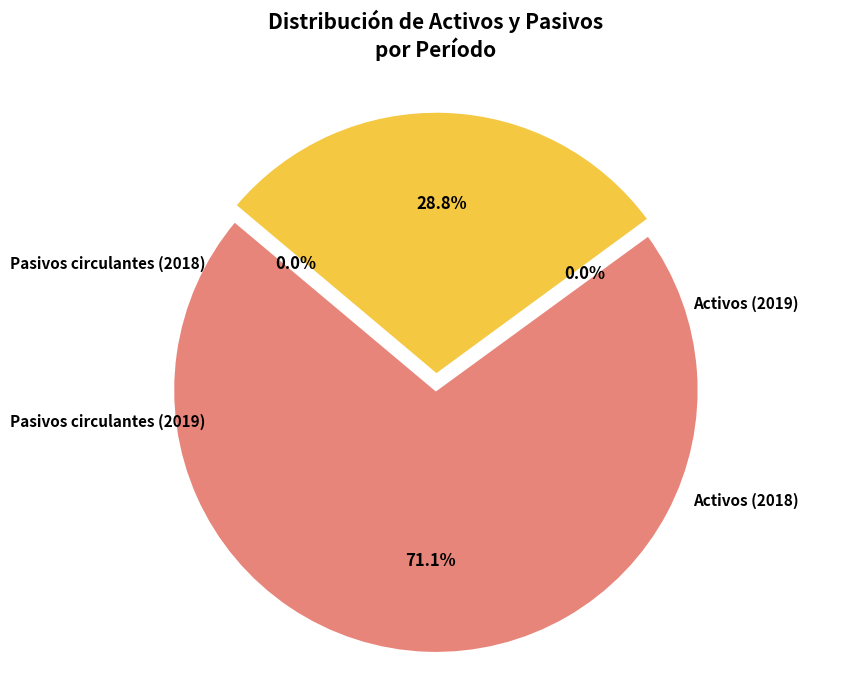

To the nearest percent, what is the difference between the Activos (2019) and Activos (2018) slice percentages?

42%